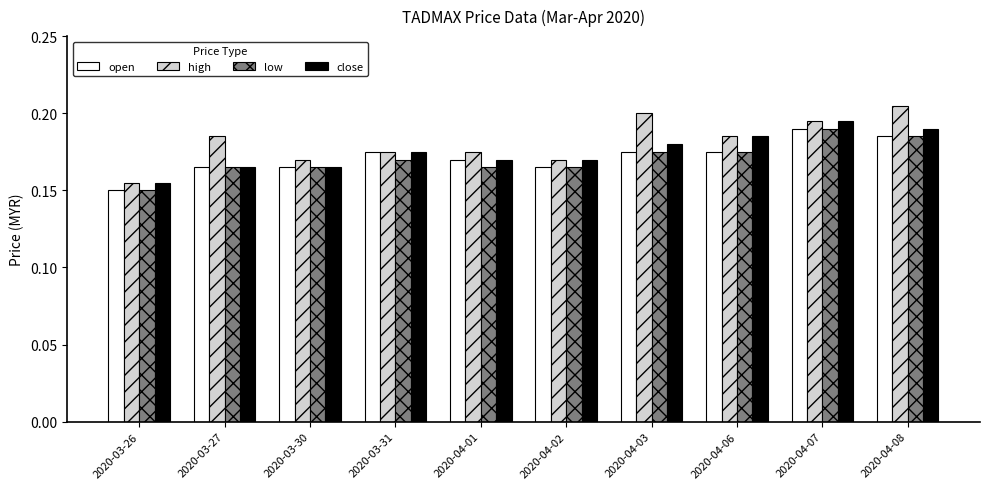

What is the total value across all series at 2020-04-06?

0.7